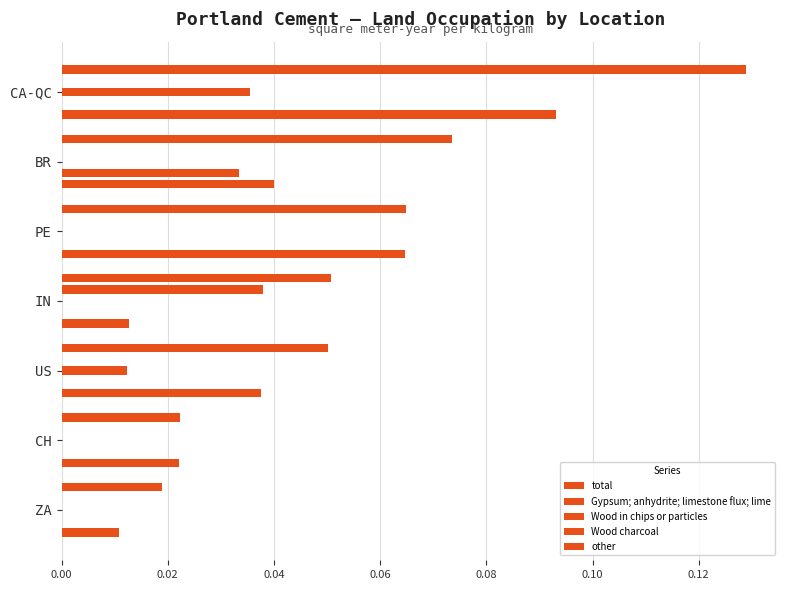

How many distinct data groups are displayed?

5